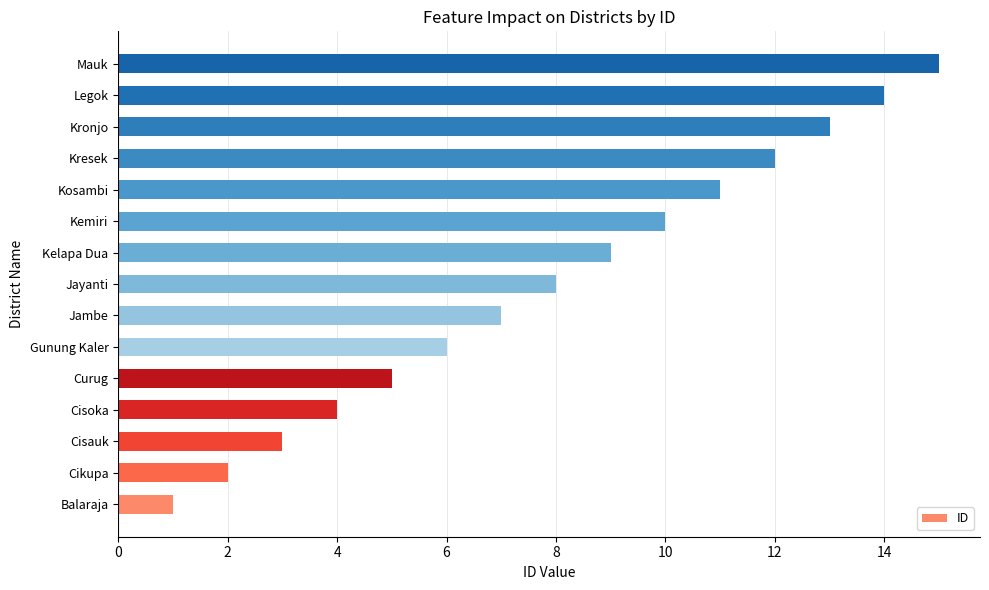

True or false: the data shows 3 at Gunung Kaler.

False